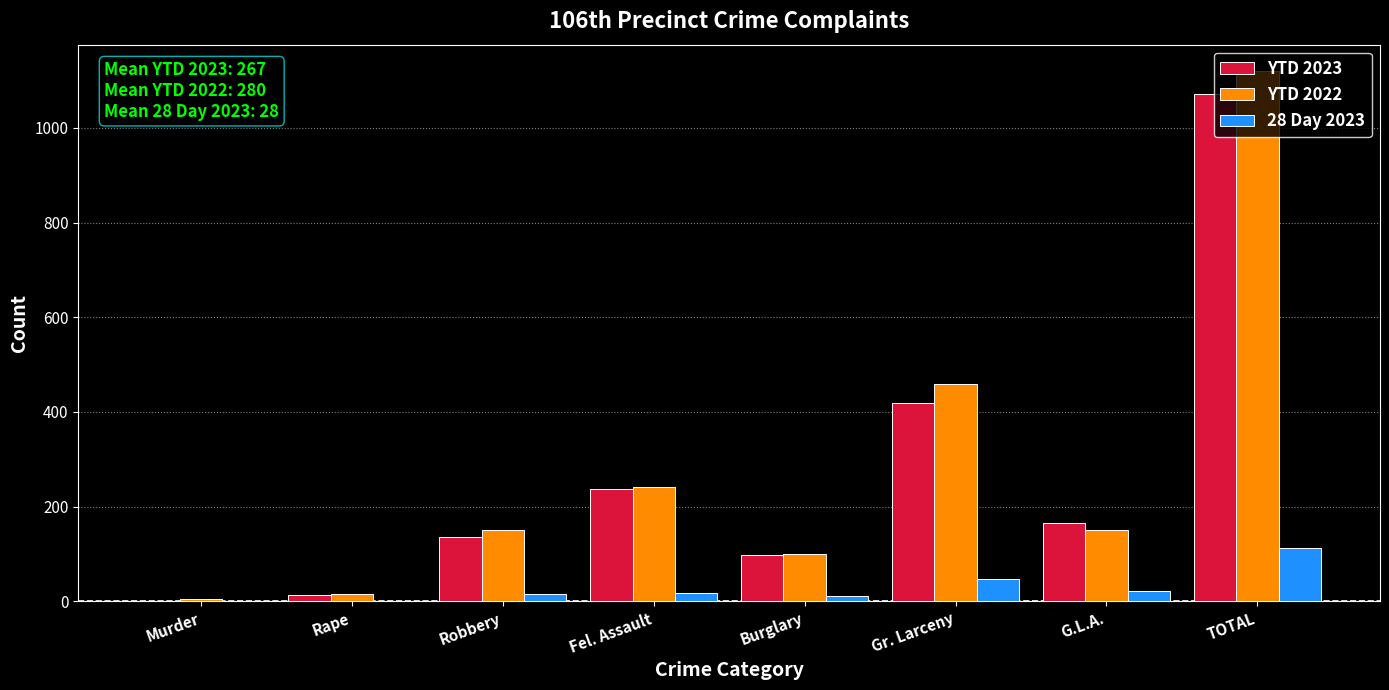

What is the spread (max minus min) of values at Burglary?

89